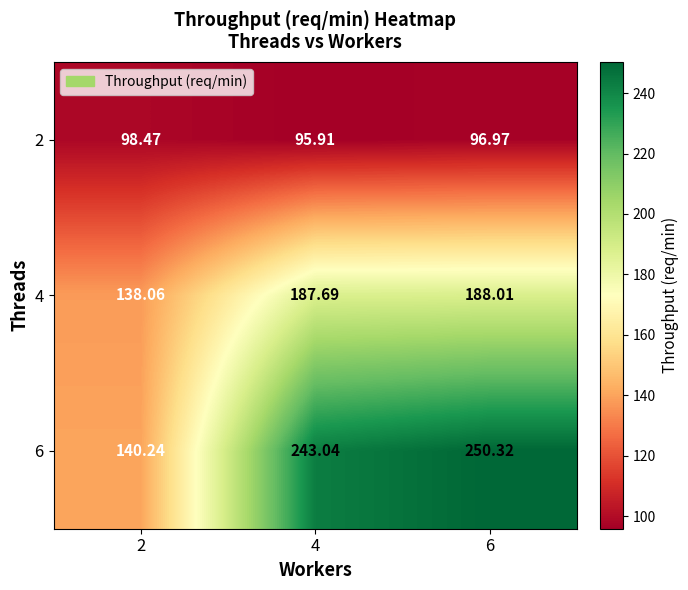

Which series has the largest total across all categories?

6